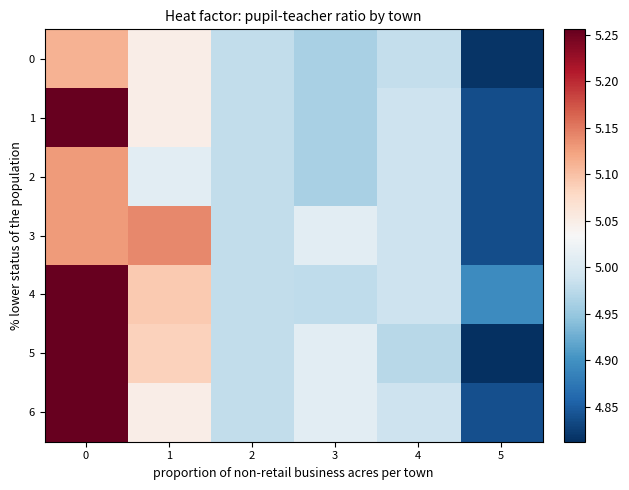

What is the total value across all series at 4?

34.9